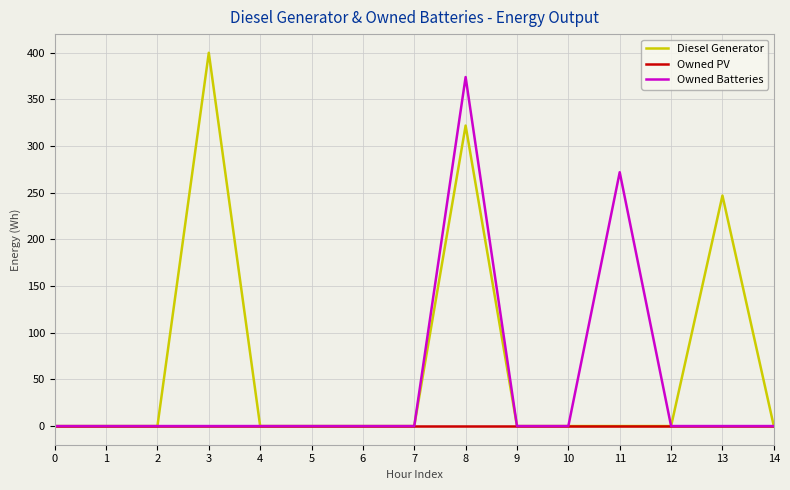

Which series has the largest range (max minus min)?

Diesel Generator